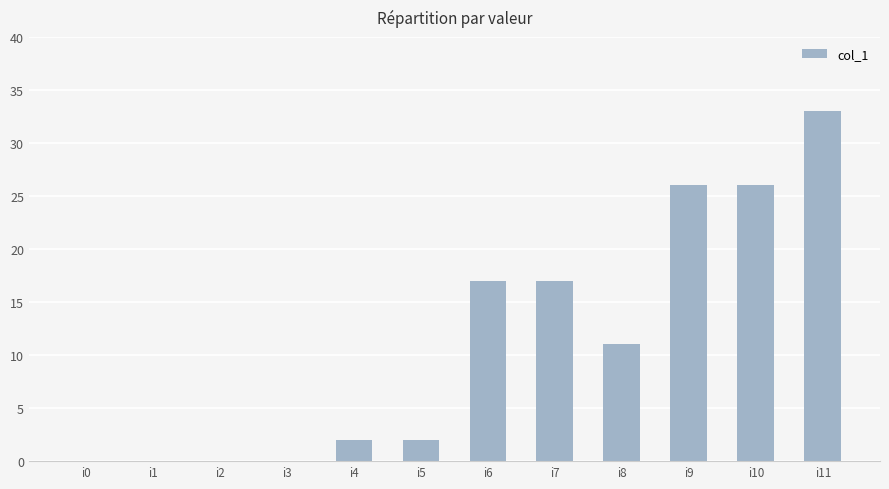

What is the maximum value shown in the chart?

33